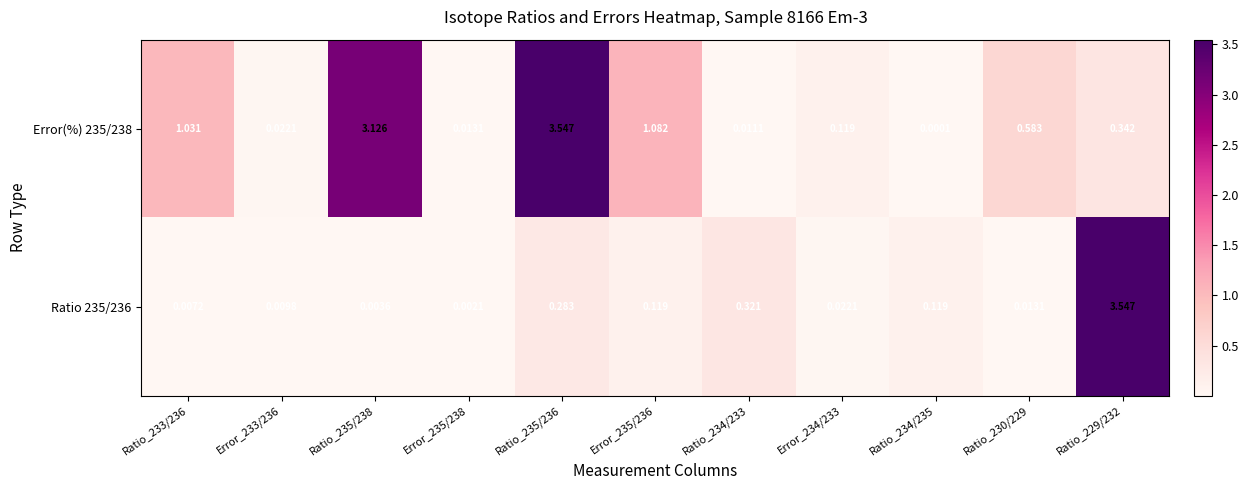

Rank the series by their average value, from highest to lowest.

Error(%) 235/238, Ratio 235/236